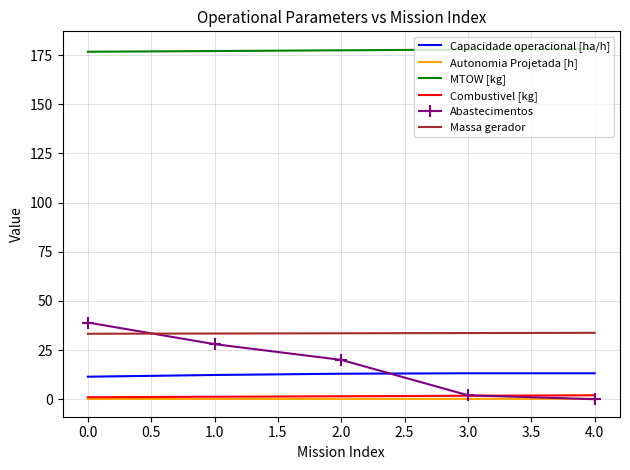

Count the number of categories in the chart.

5